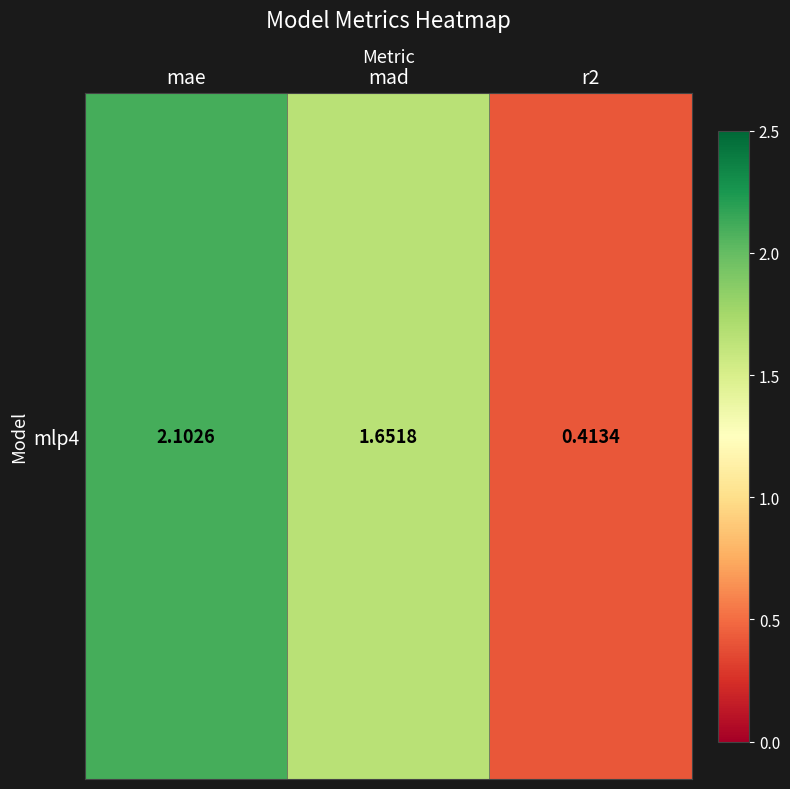

What is the difference between the values at mae and r2?

1.7